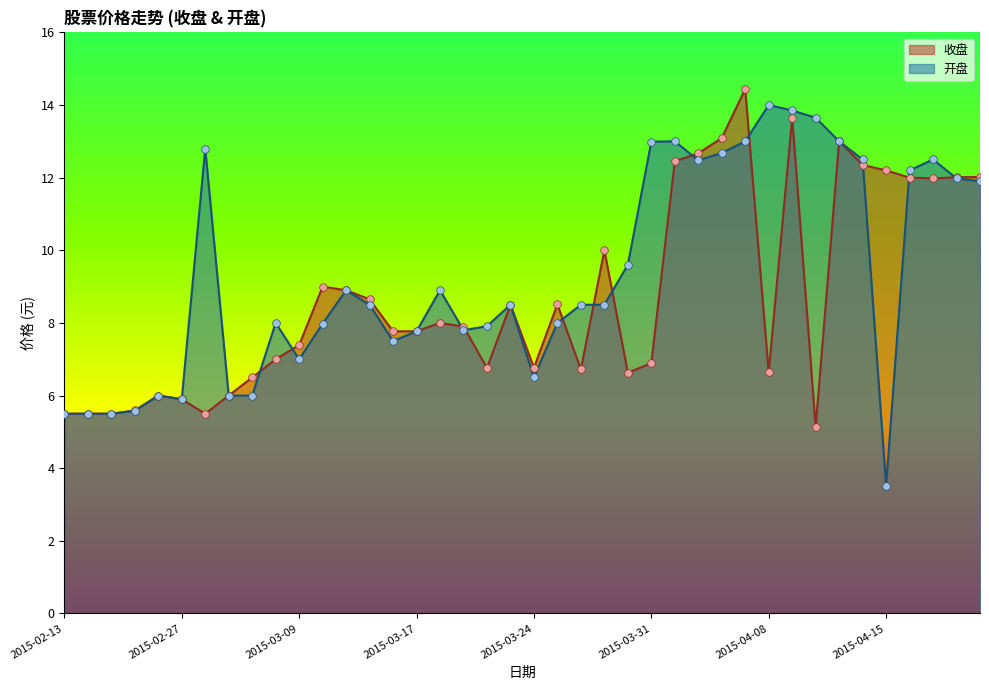

Which series reaches the maximum Y coordinate?

收盘